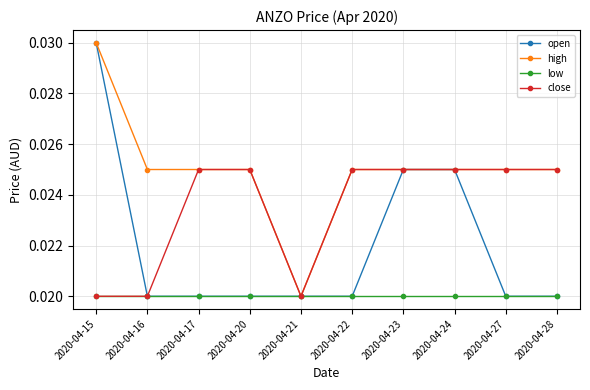

How many open values are between 0 and 1?

10